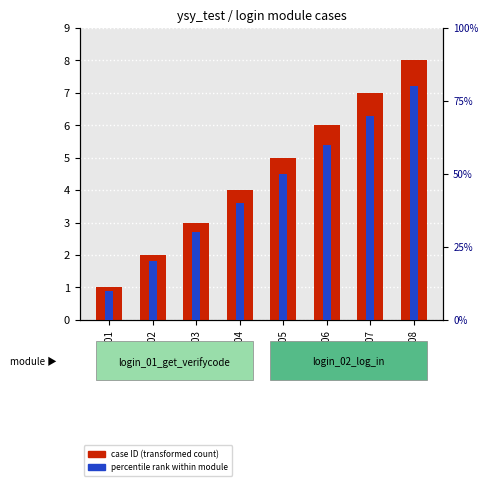

At 0005, list the series in order from smallest to largest.

case ID (transformed count), percentile rank within module